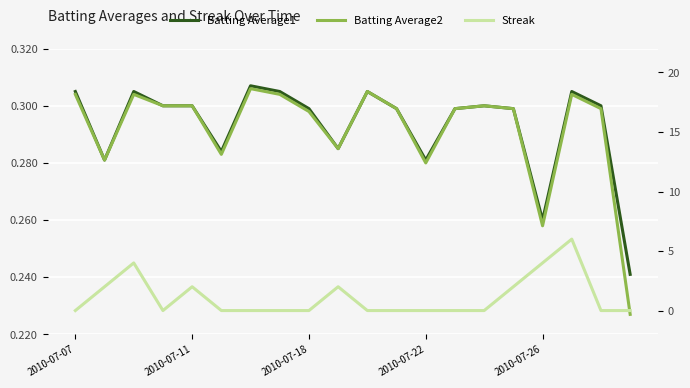

Is the value of Batting Average1 at 14 greater than the value of Batting Average2 at 19?

Yes